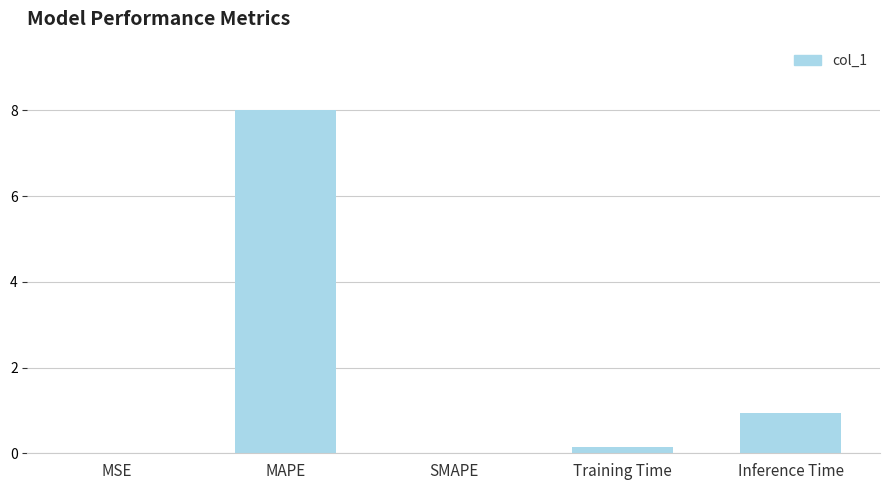

What value does the data have at MAPE?

8.0